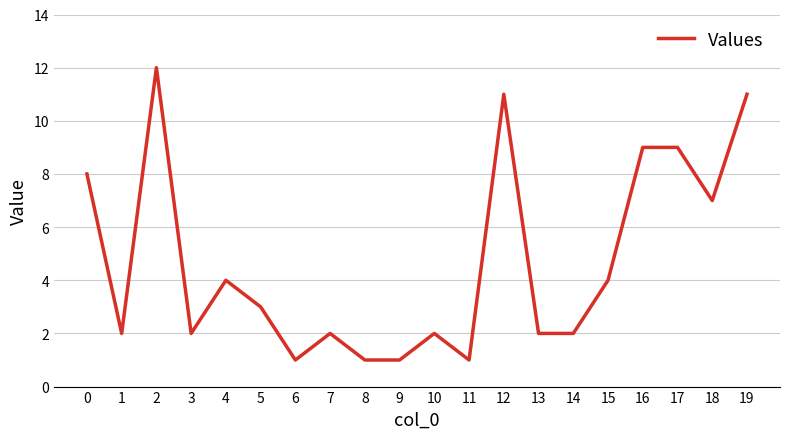

What is the maximum value shown in the chart?

12